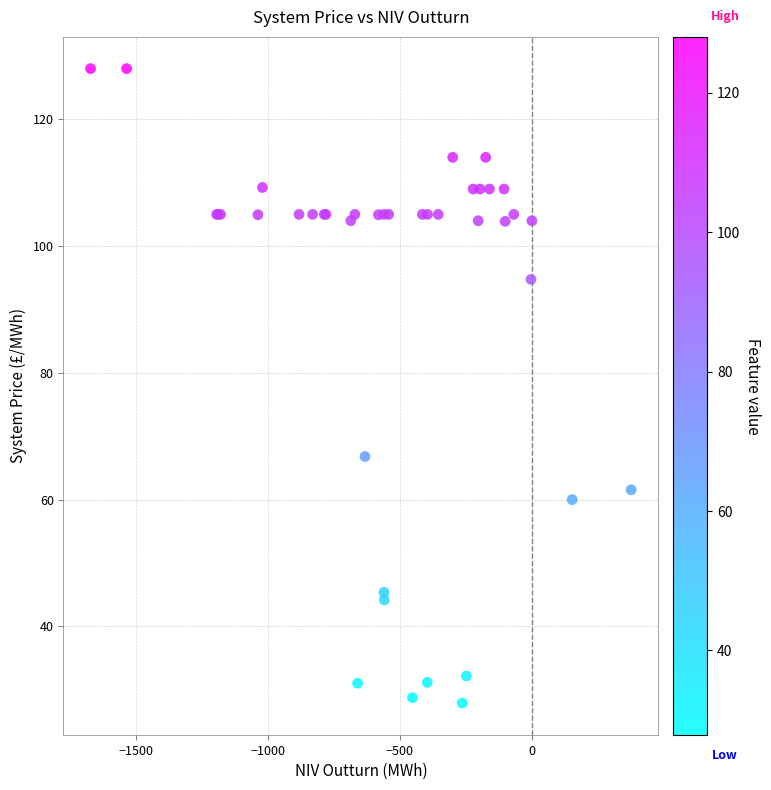

What Y value in the scatter plot is closest to 77?

66.8